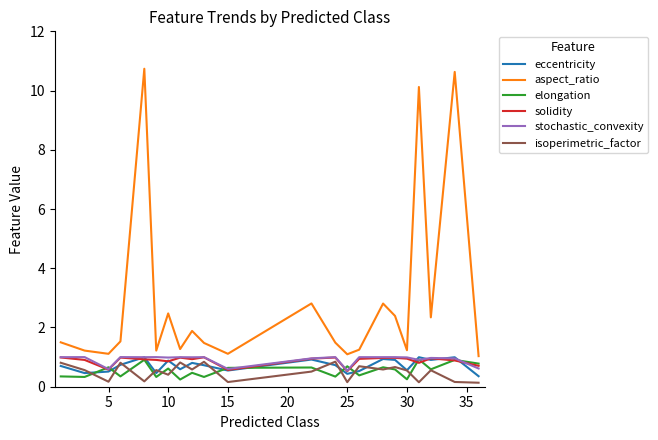

True or false: aspect_ratio and isoperimetric_factor cross at least once.

False